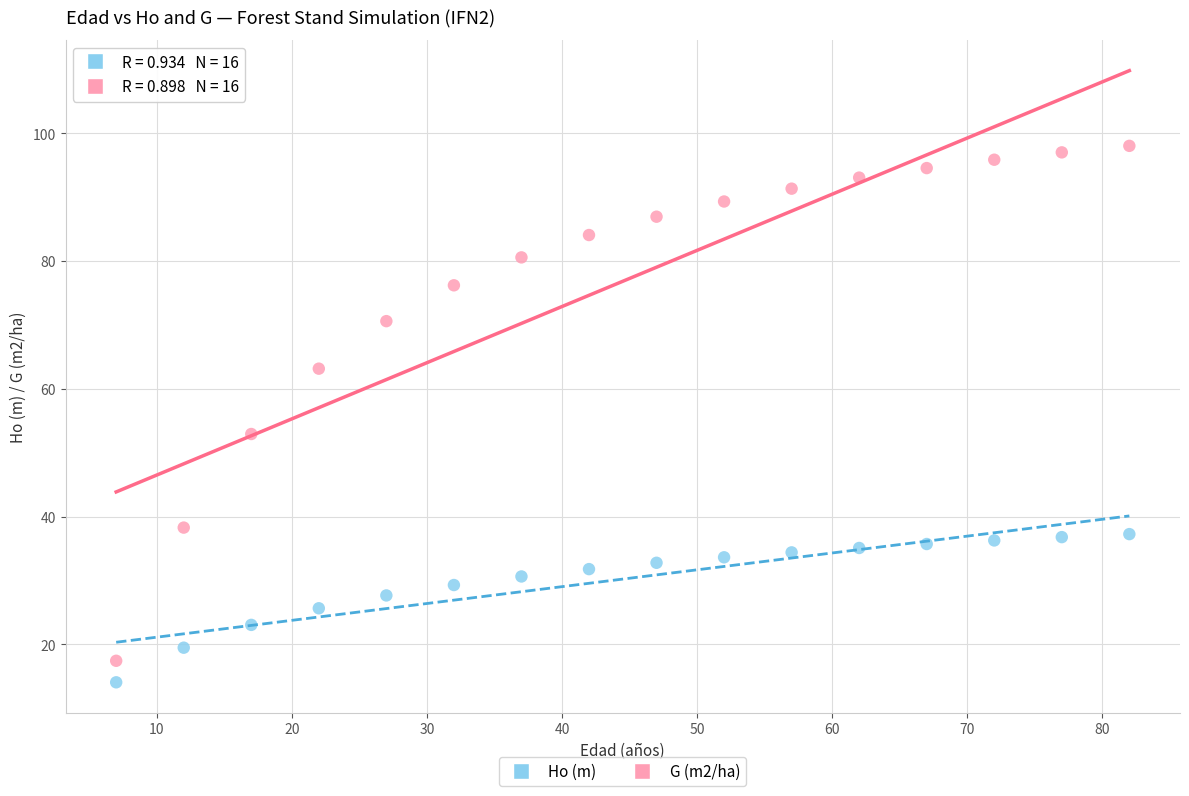

Which series has the largest Y range (max minus min)?

G (m2/ha)